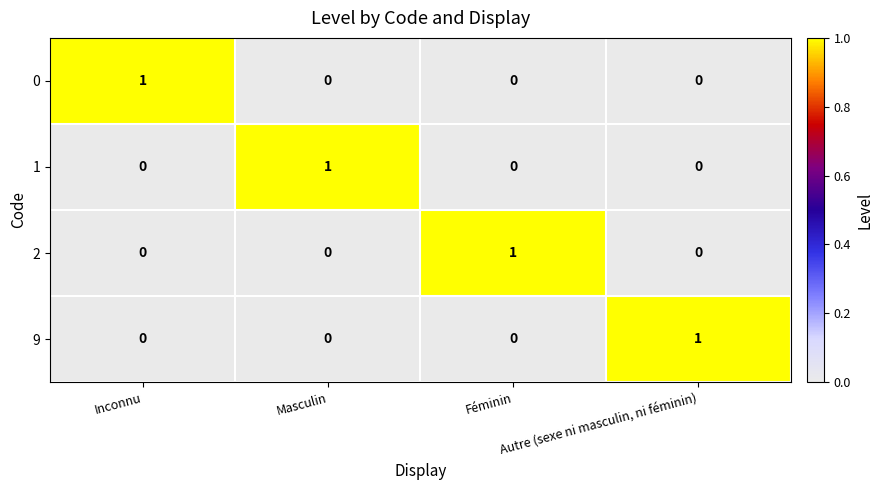

At how many categories does at least one series exceed 0?

4